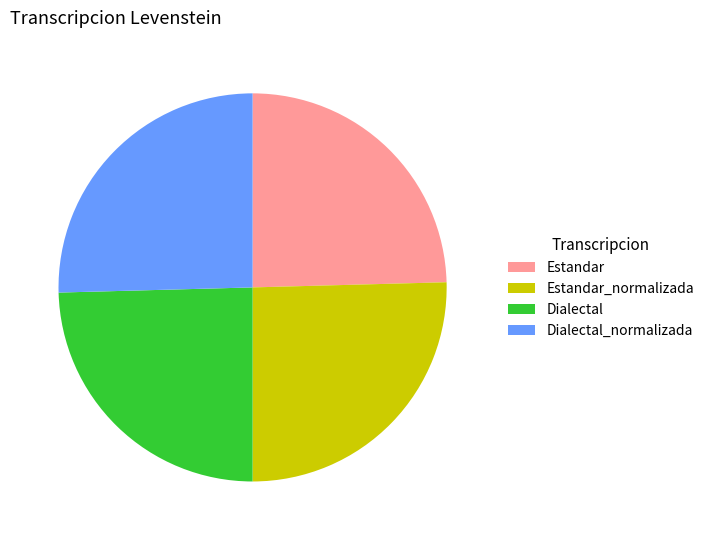

Is there any slice that represents more than half of the pie?

No